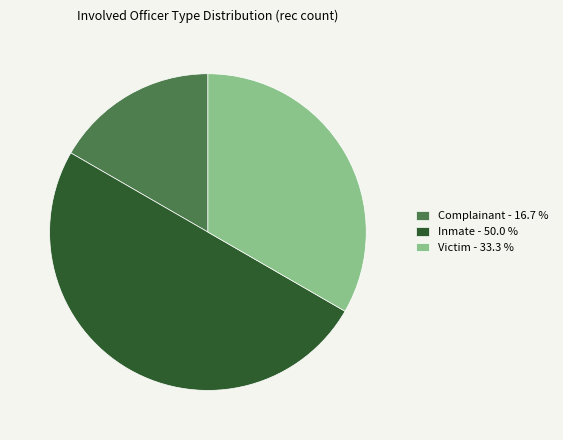

Rank the categories by value from lowest to highest.

Complainant - 16.7 %, Victim - 33.3 %, Inmate - 50.0 %